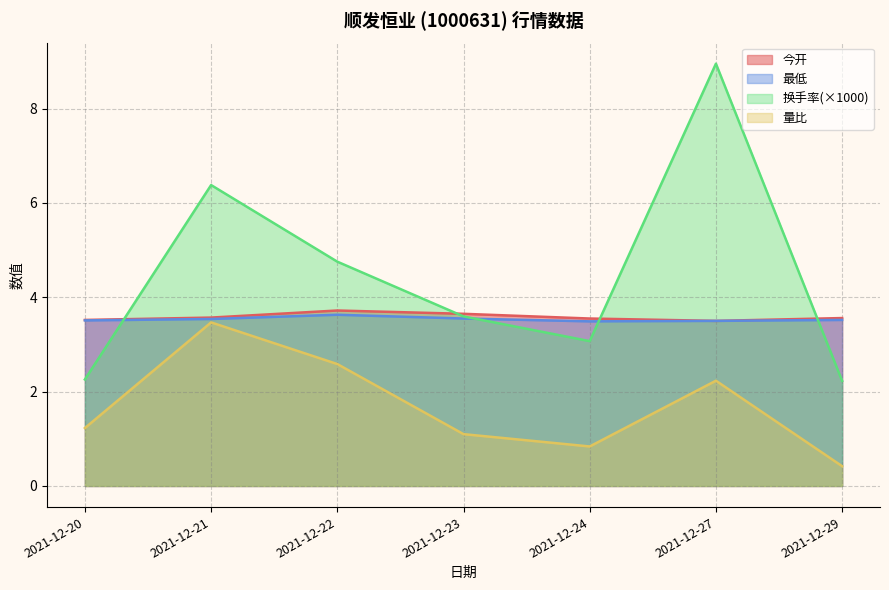

What is the average value of the 最低 series?

3.5